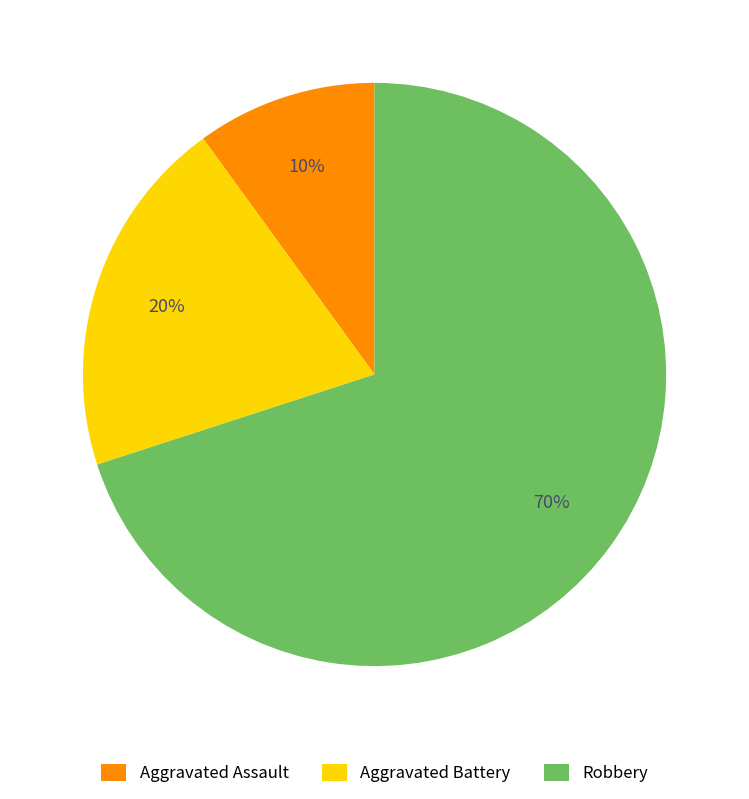

The Robbery slice represents 70% of the pie. True or false?

True